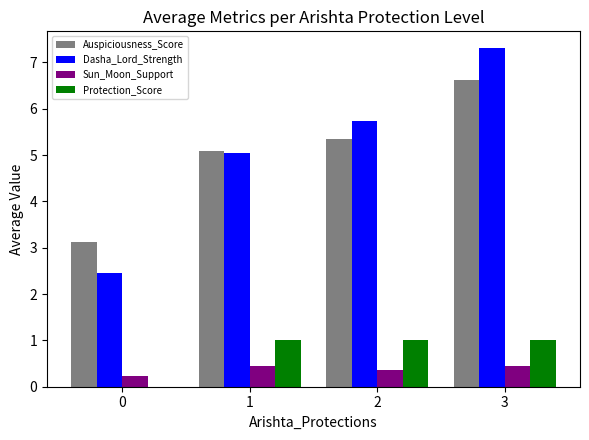

Which category has the highest value in the Auspiciousness_Score series?

3